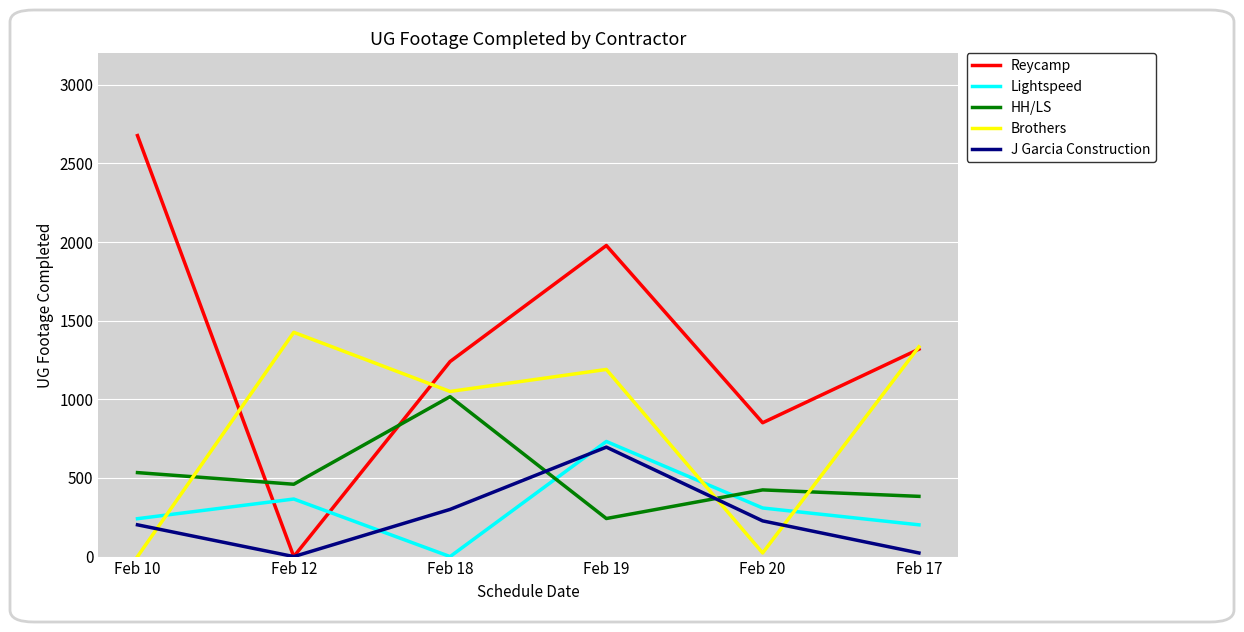

How many lines are shown in the chart?

5